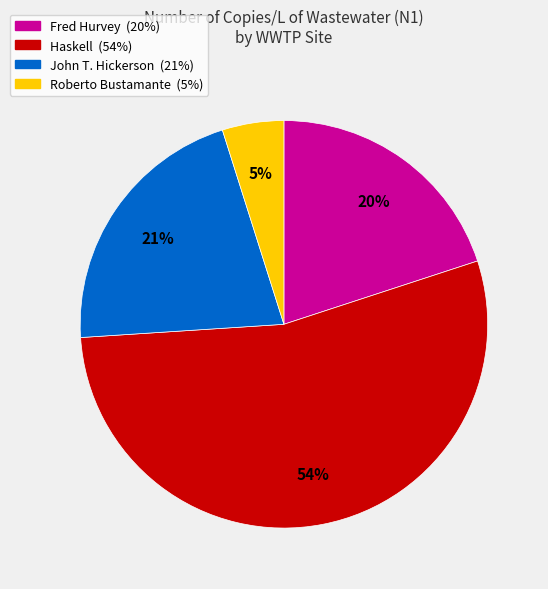

Approximately how many times larger is the value at Roberto Bustamante compared to Fred Hurvey?

0.2